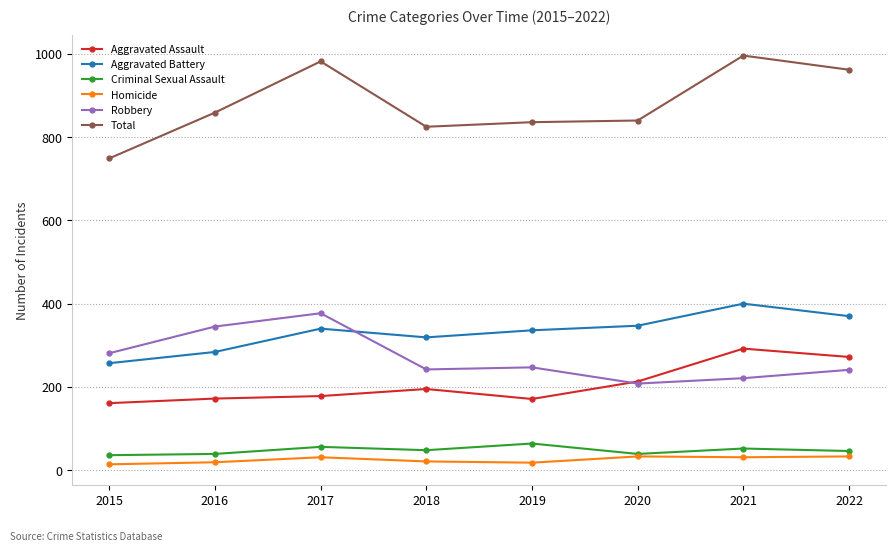

Where does the Robbery series first go above 247?

2015